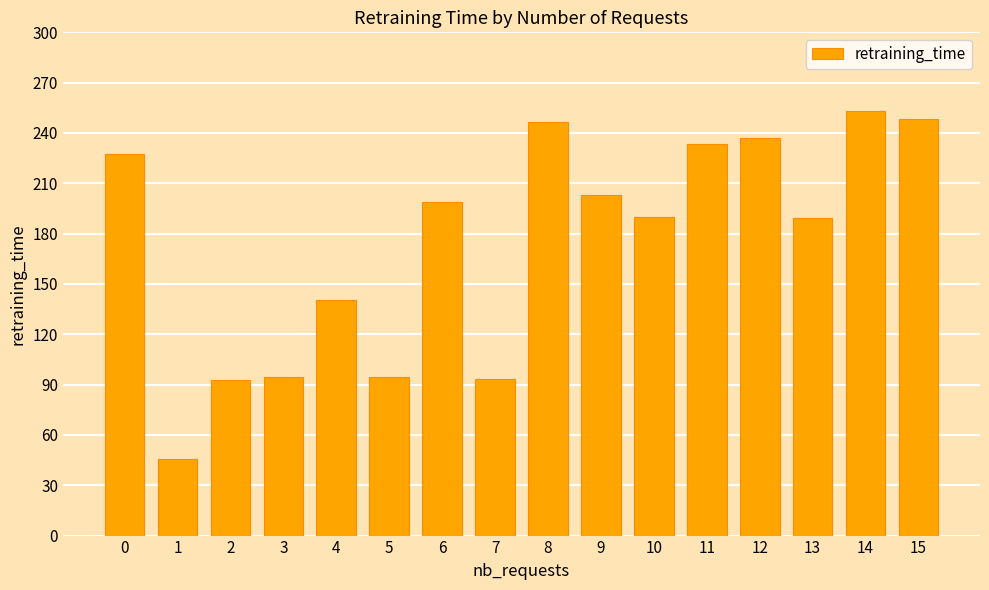

True or false: the data shows 246.7 at 8.

True